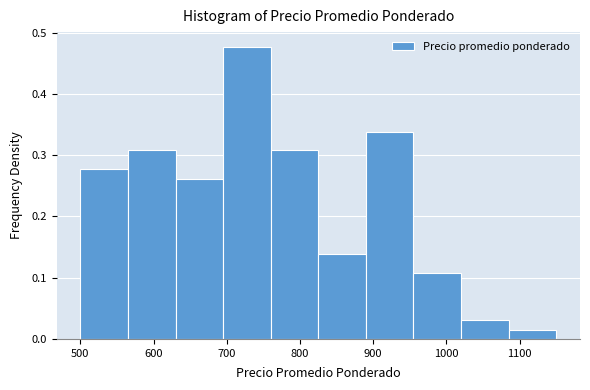

Which range on the x-axis has the tallest bar?

695 to 760